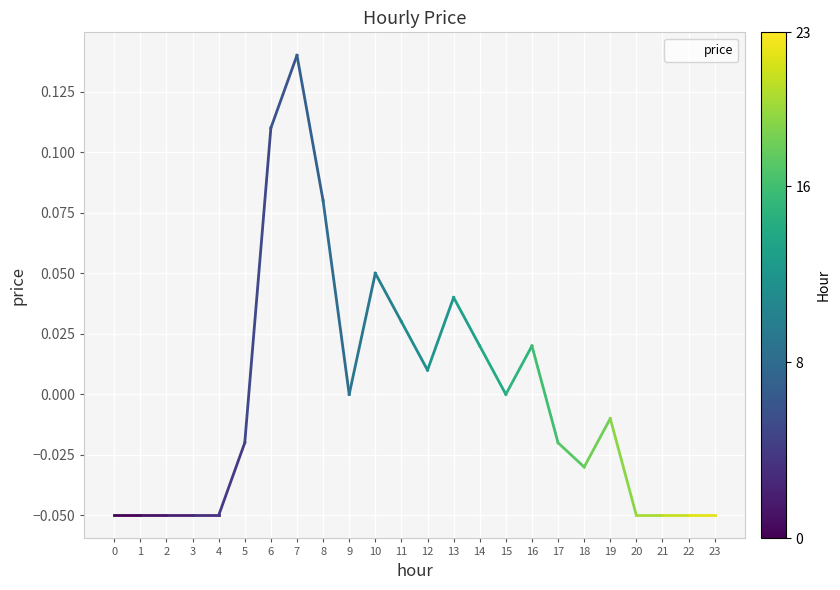

Is this an area chart (filled region under the line)?

No